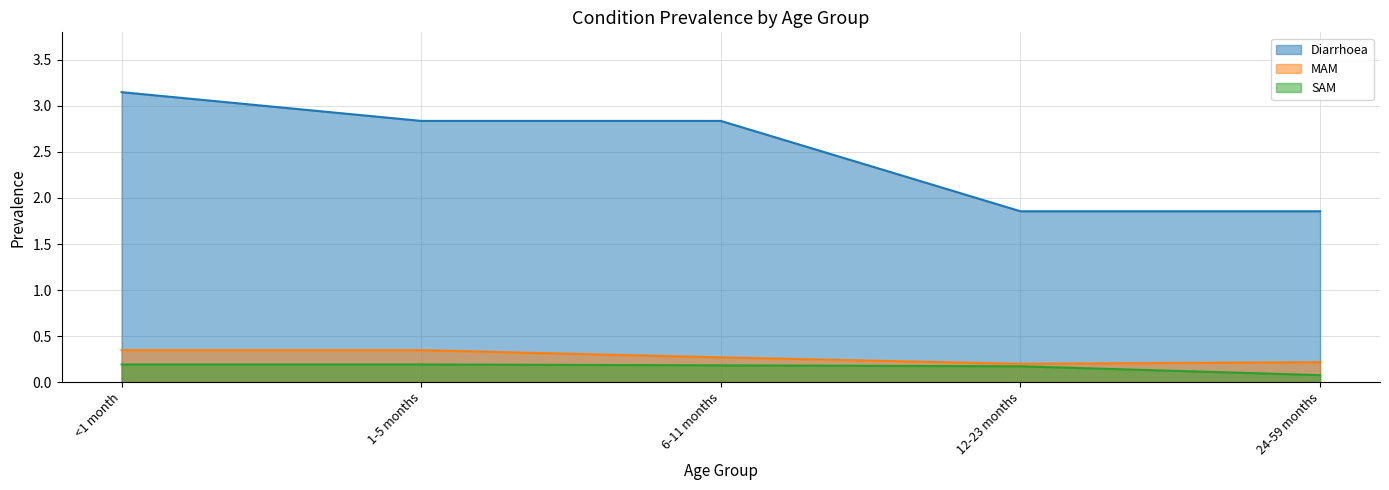

True or false: MAM and Diarrhoea cross at least once.

False